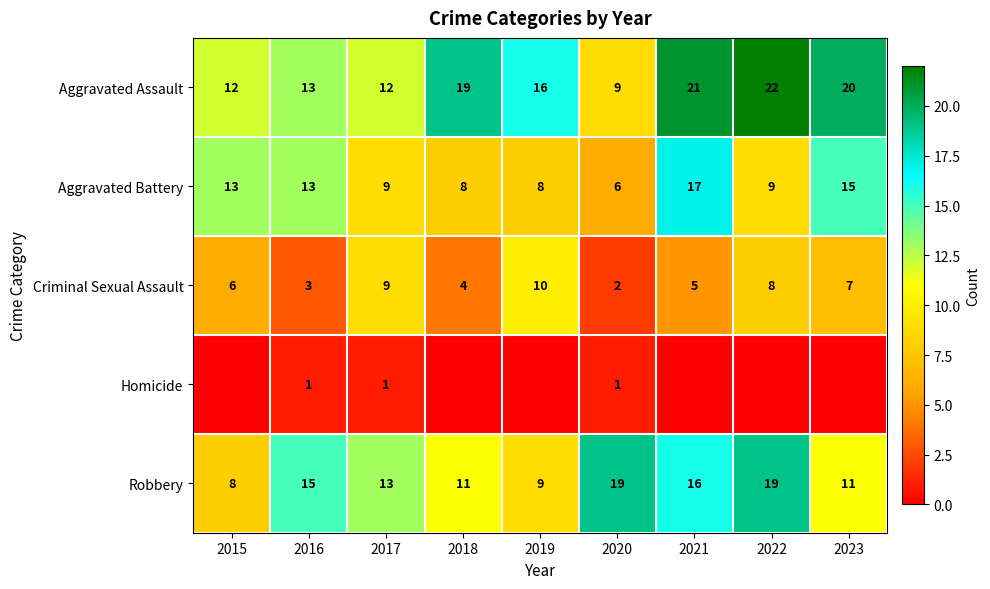

Is it true that Aggravated Assault equals 12 at 2017?

True